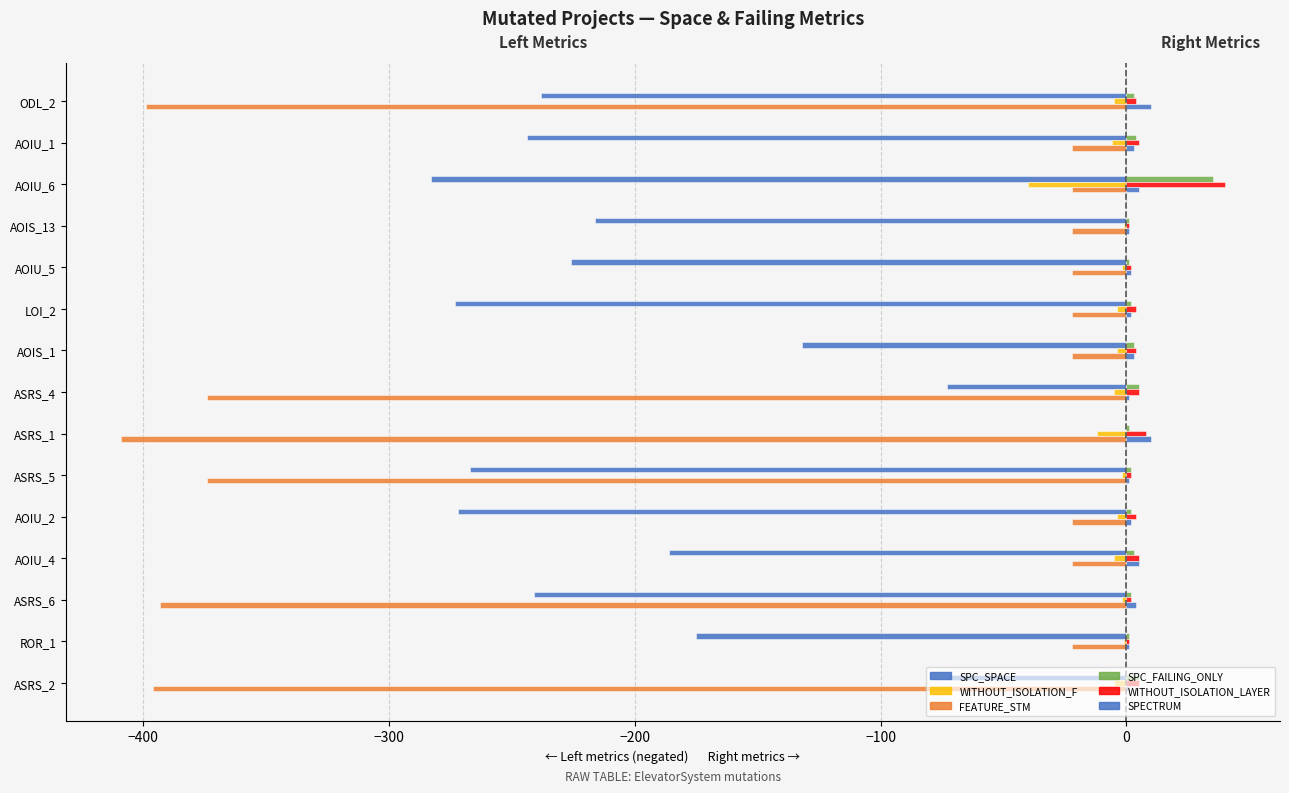

What position from the left is AOIS_13?

12